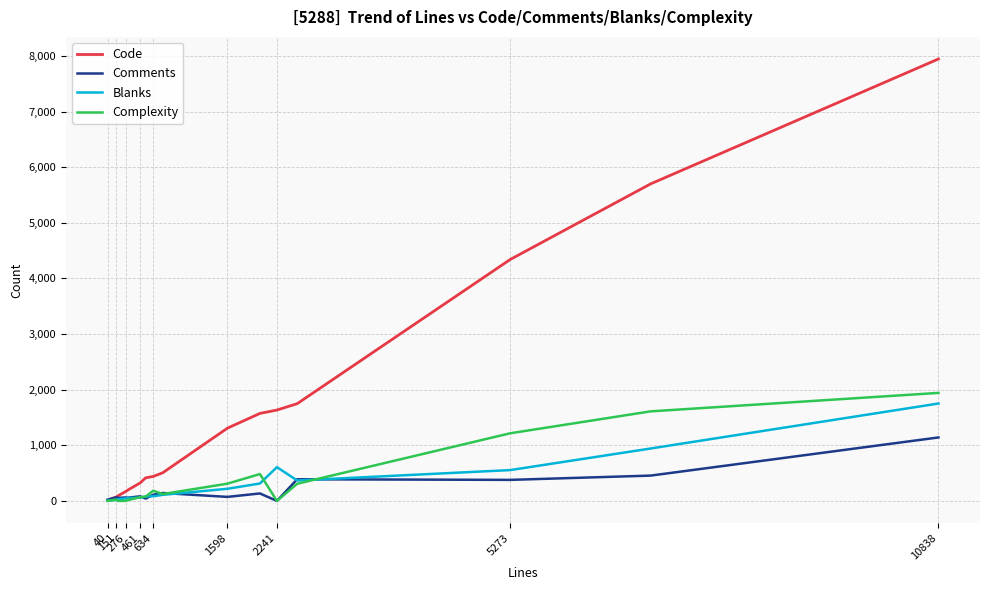

Which series has the largest total across all categories?

Code